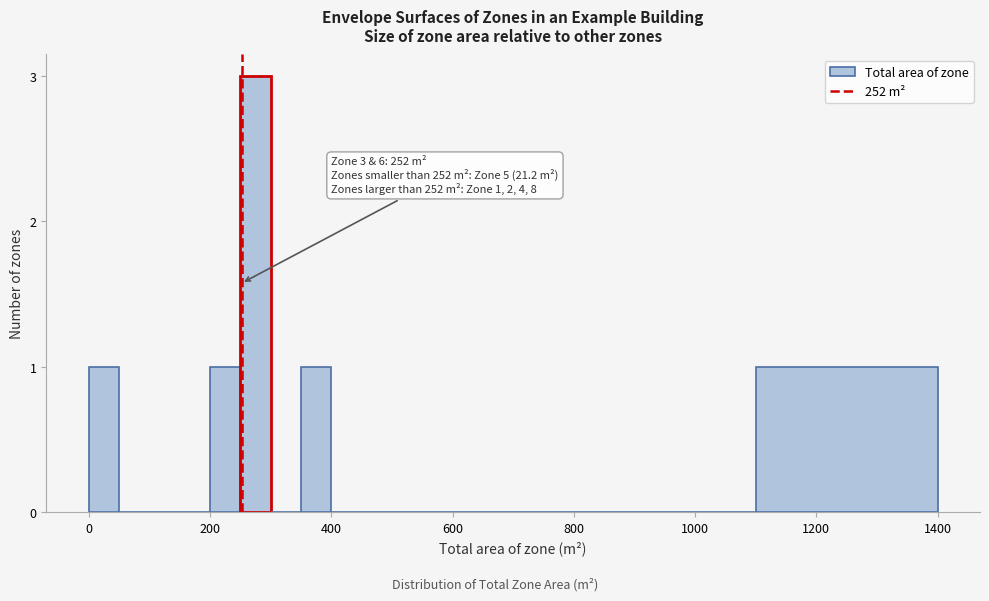

Read against the x-axis, roughly where is the centre of the tallest bar?

280